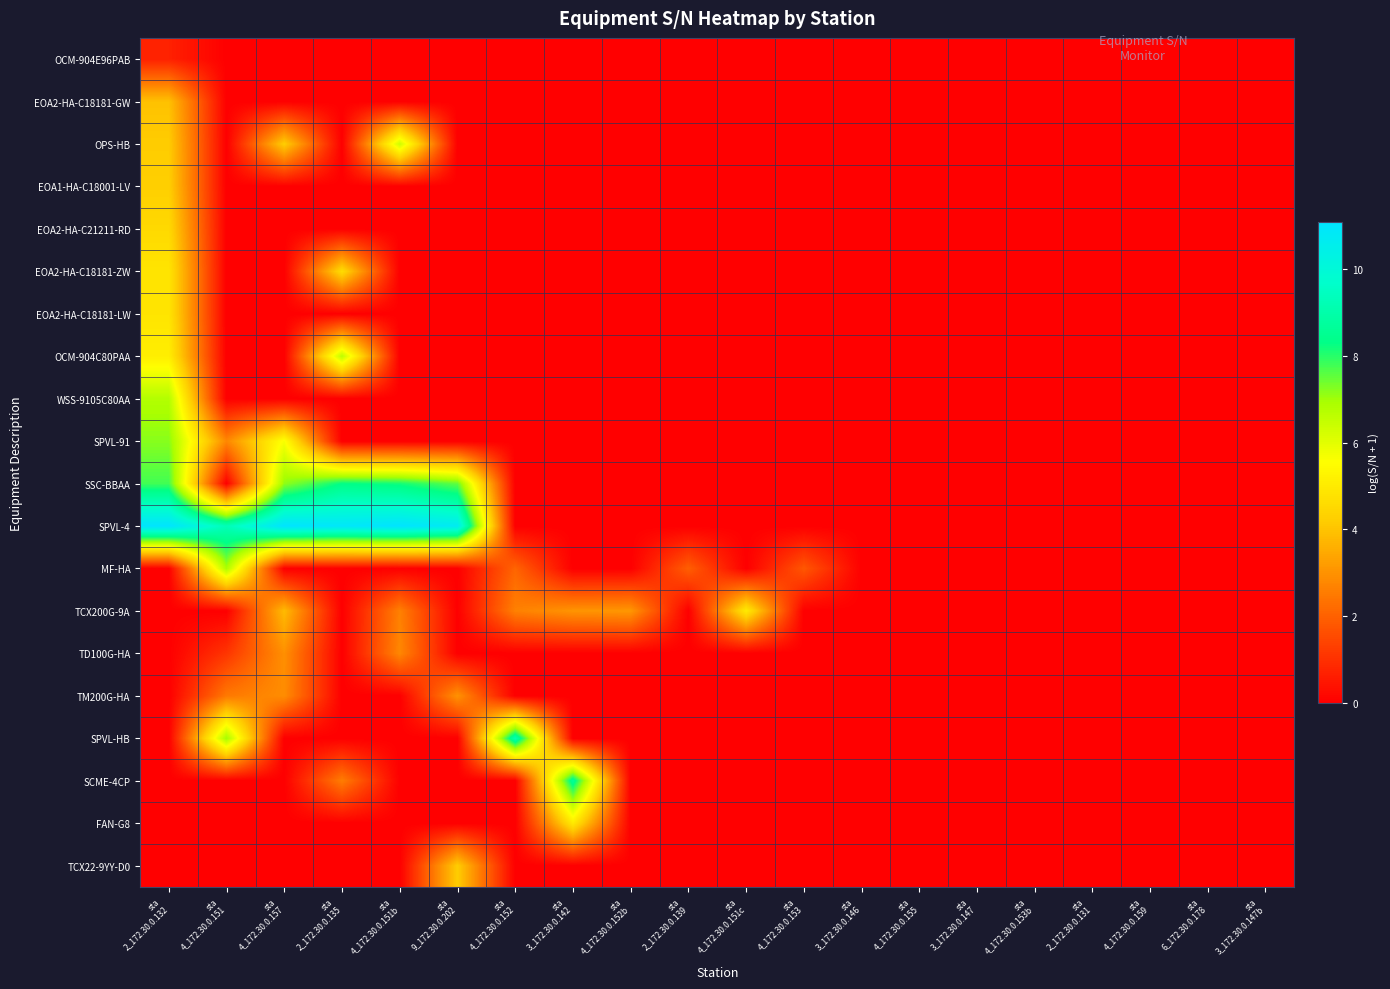

What is the difference between the highest and lowest values at sta
4_172.30.0.153?

1.8